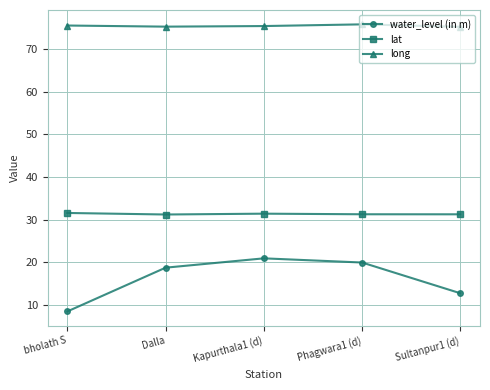

At bholath S, list the series in order from largest to smallest.

long, lat, water_level (in m)